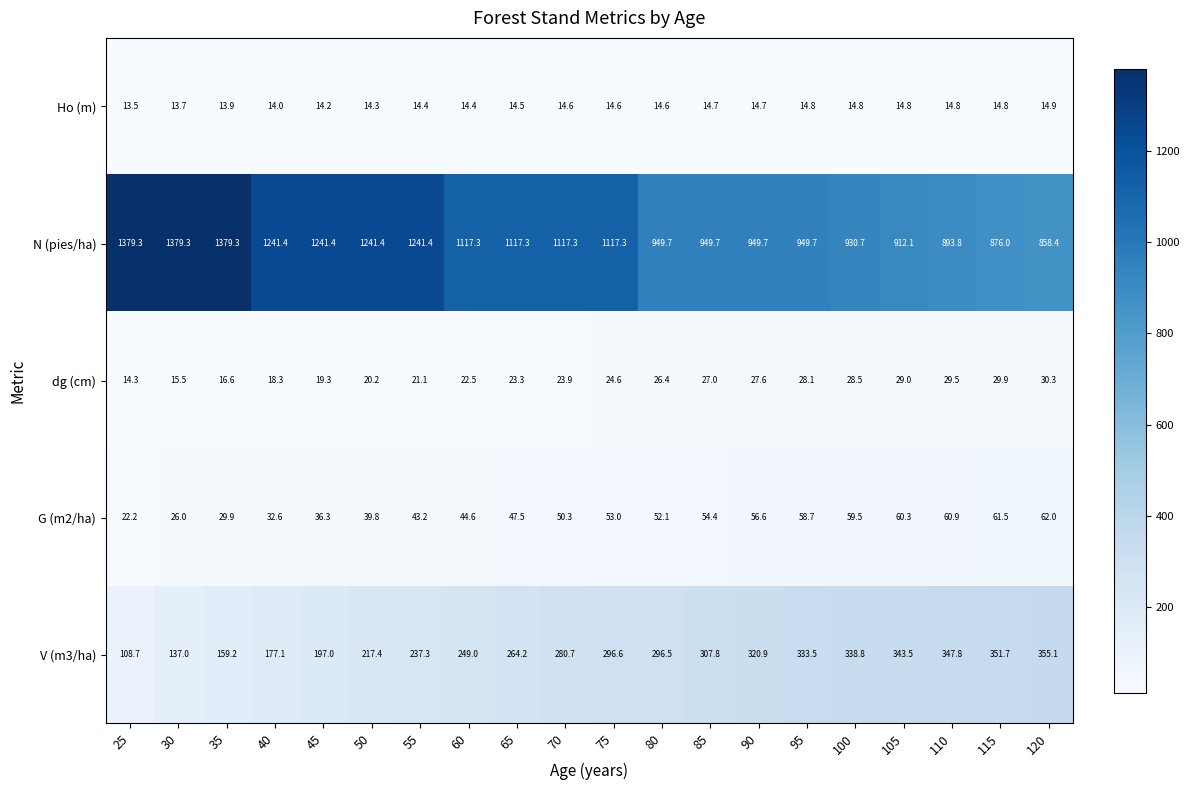

The N (pies/ha) series shows 1379.3 at 35. True or false?

True